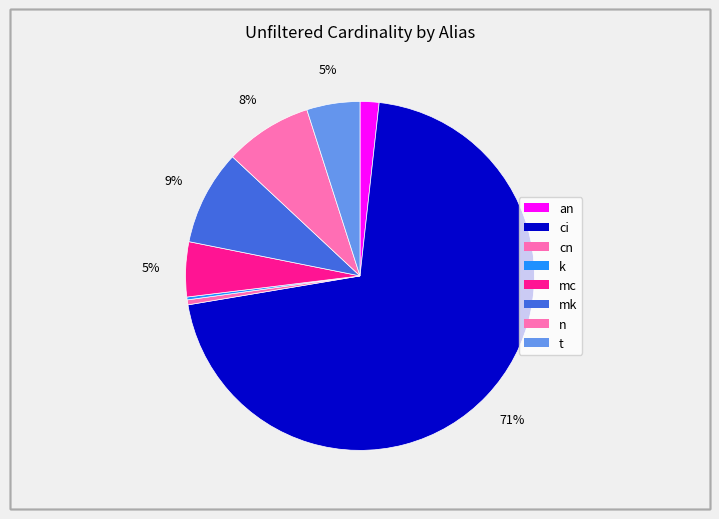

What is the ratio of the value at mc to the value at an?

2.9